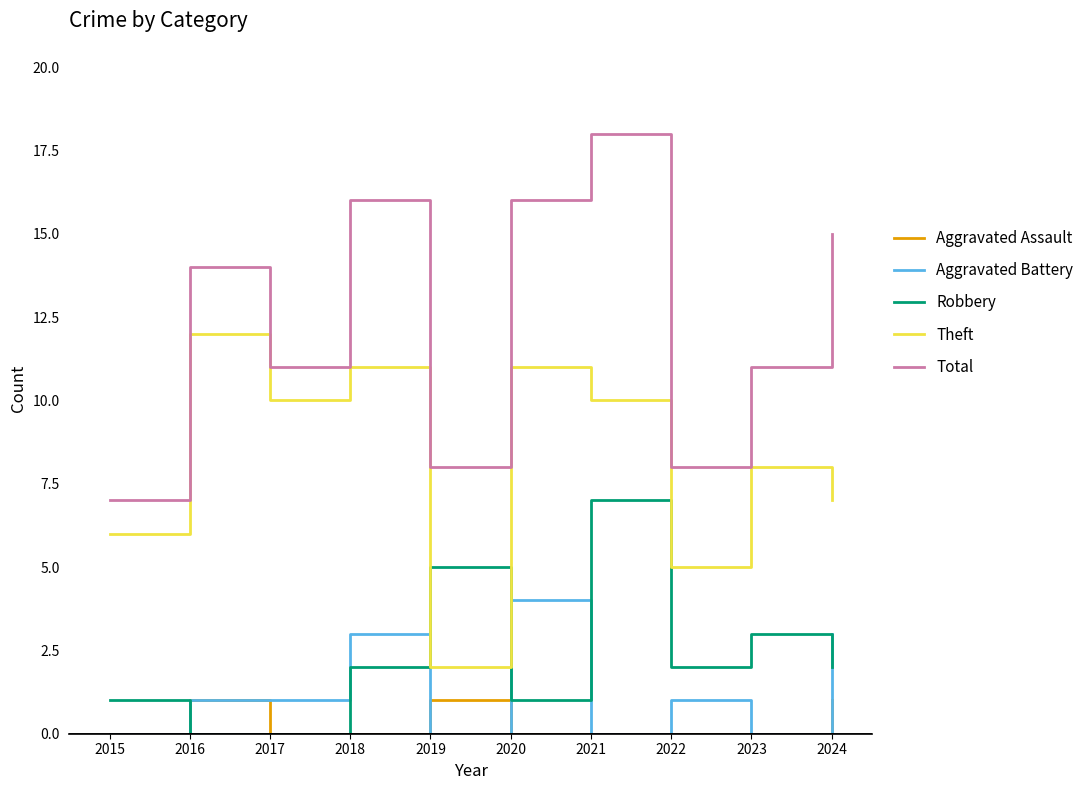

Reading left to right, list all the values displayed in this chart.

Aggravated Assault: 2015=0	2016=1	2017=0	2018=0	2019=1	2020=0	2021=0	2022=0	2023=0	2024=1
Aggravated Battery: 2015=0	2016=1	2017=1	2018=3	2019=0	2020=4	2021=0	2022=1	2023=0	2024=3
Robbery: 2015=1	2016=0	2017=0	2018=2	2019=5	2020=1	2021=7	2022=2	2023=3	2024=2
Theft: 2015=6	2016=12	2017=10	2018=11	2019=2	2020=11	2021=10	2022=5	2023=8	2024=7
Total: 2015=7	2016=14	2017=11	2018=16	2019=8	2020=16	2021=18	2022=8	2023=11	2024=15